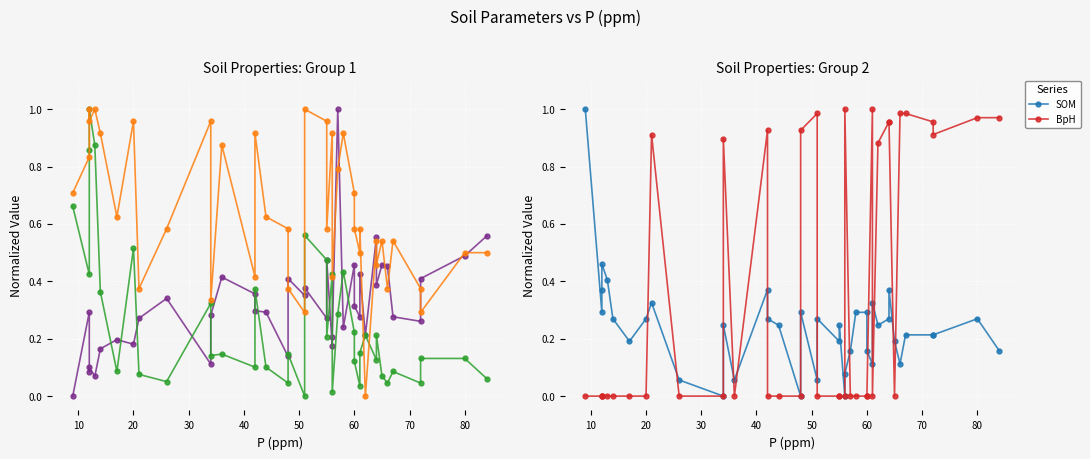

How many times do CEC (meq hg-1) and SOM cross each other?

18